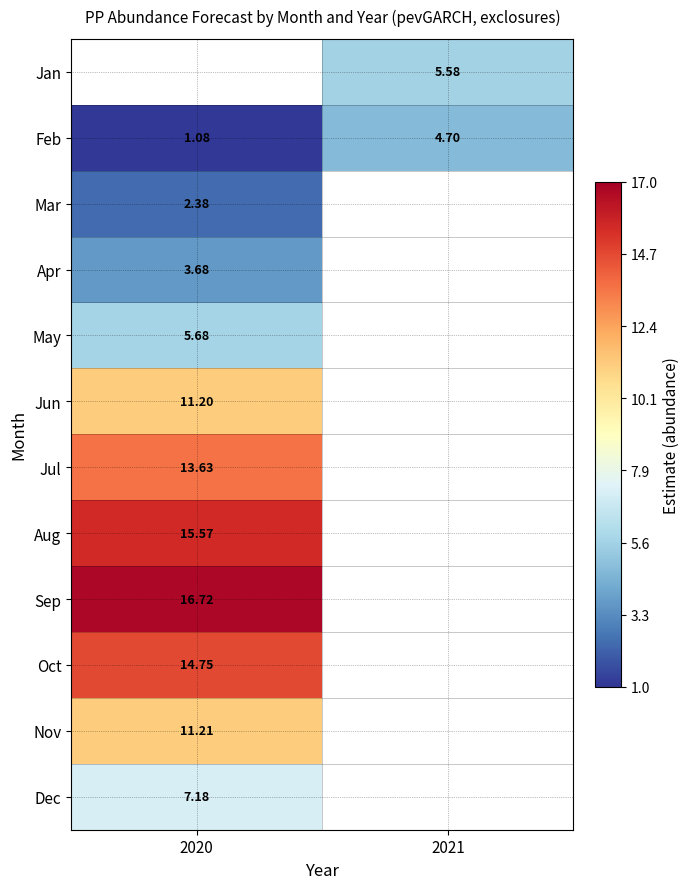

What is the greatest value displayed?

16.7